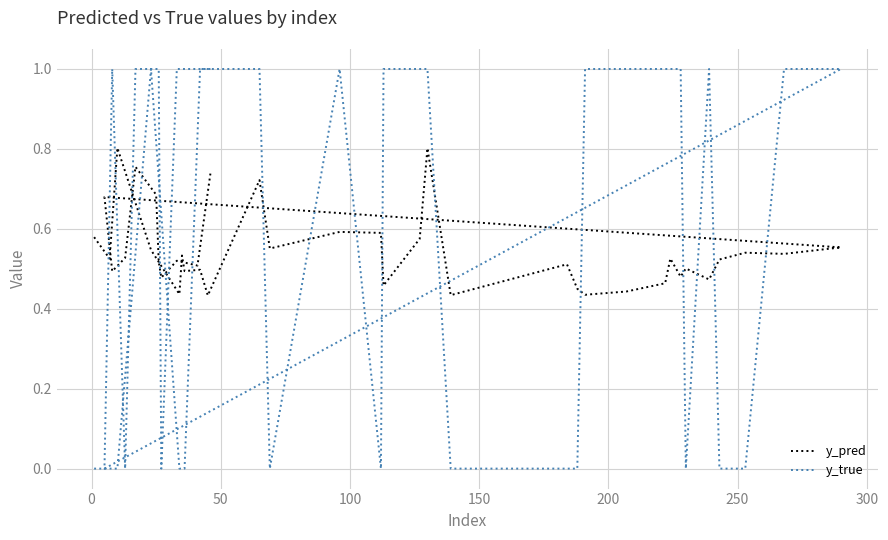

How many lines are shown in the chart?

2